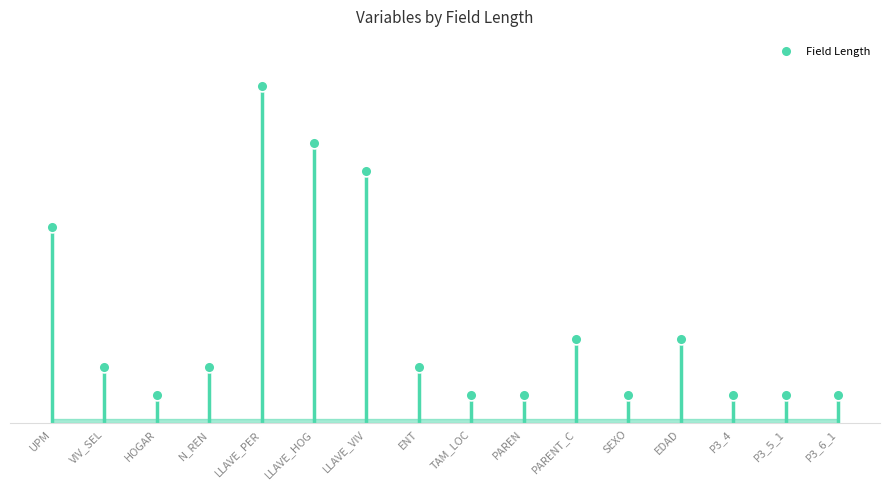

Between SEXO and P3_5_1, which is larger?

SEXO